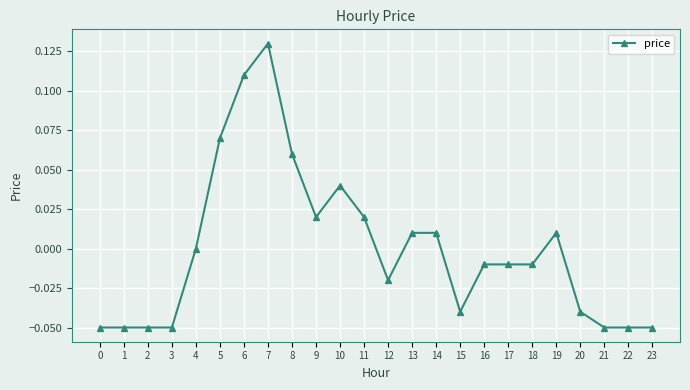

True or false: the data shows -0.0 at 20.

True